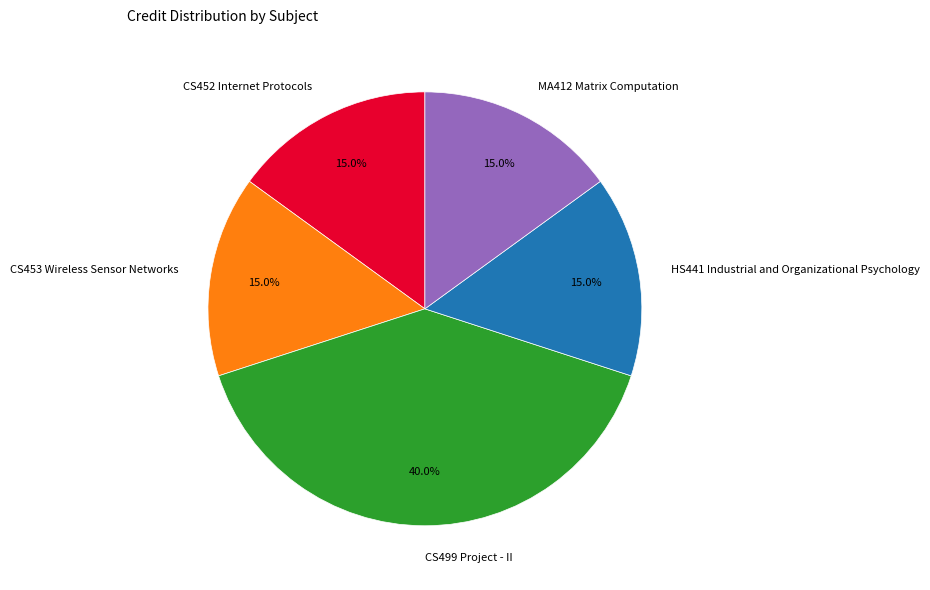

The HS441 Industrial and Organizational Psychology slice represents 21% of the pie. True or false?

False